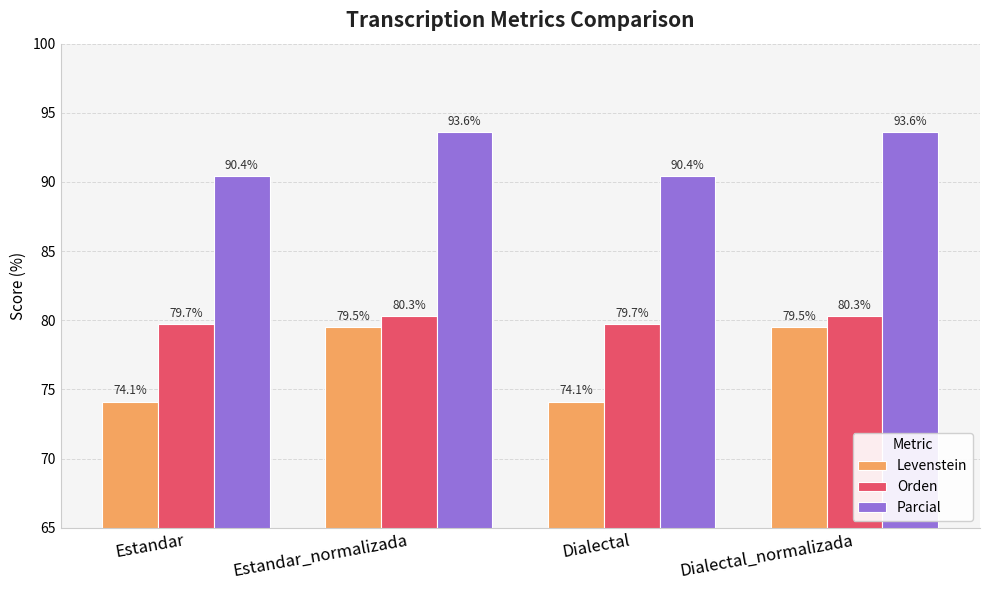

What is the difference between the highest and lowest values at Estandar_normalizada?

14.1